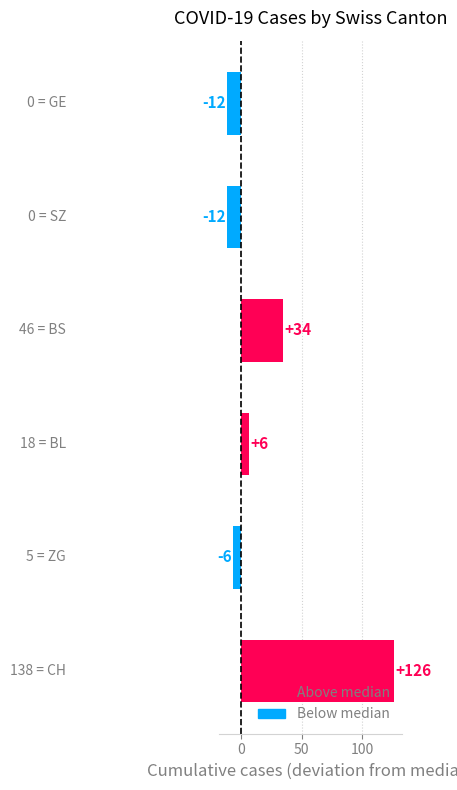

Does the chart contain any negative values?

Yes